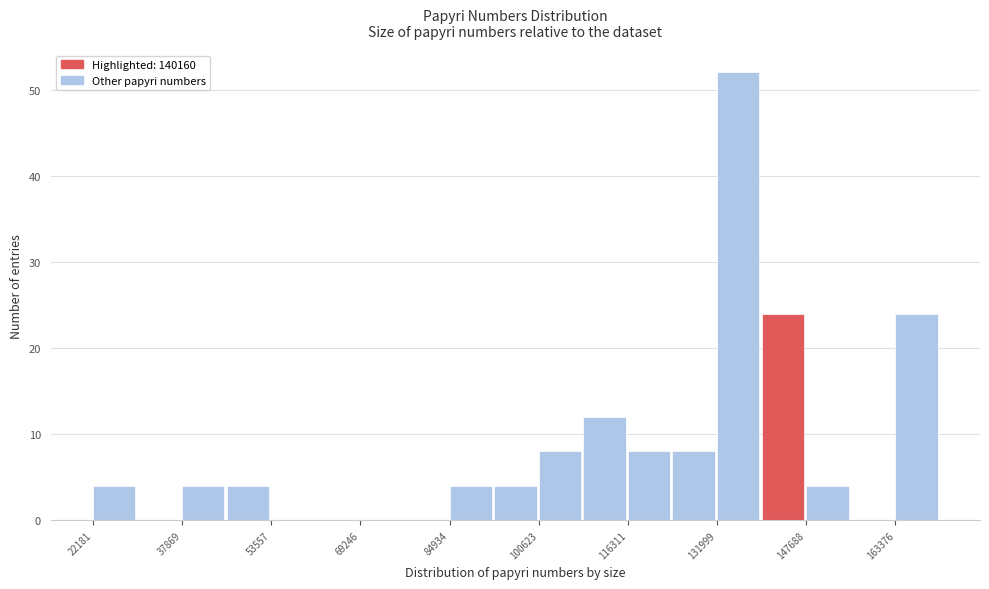

Around what value on the x-axis is the tallest bar? Give the approximate position of its centre, as read against the axis.

136000